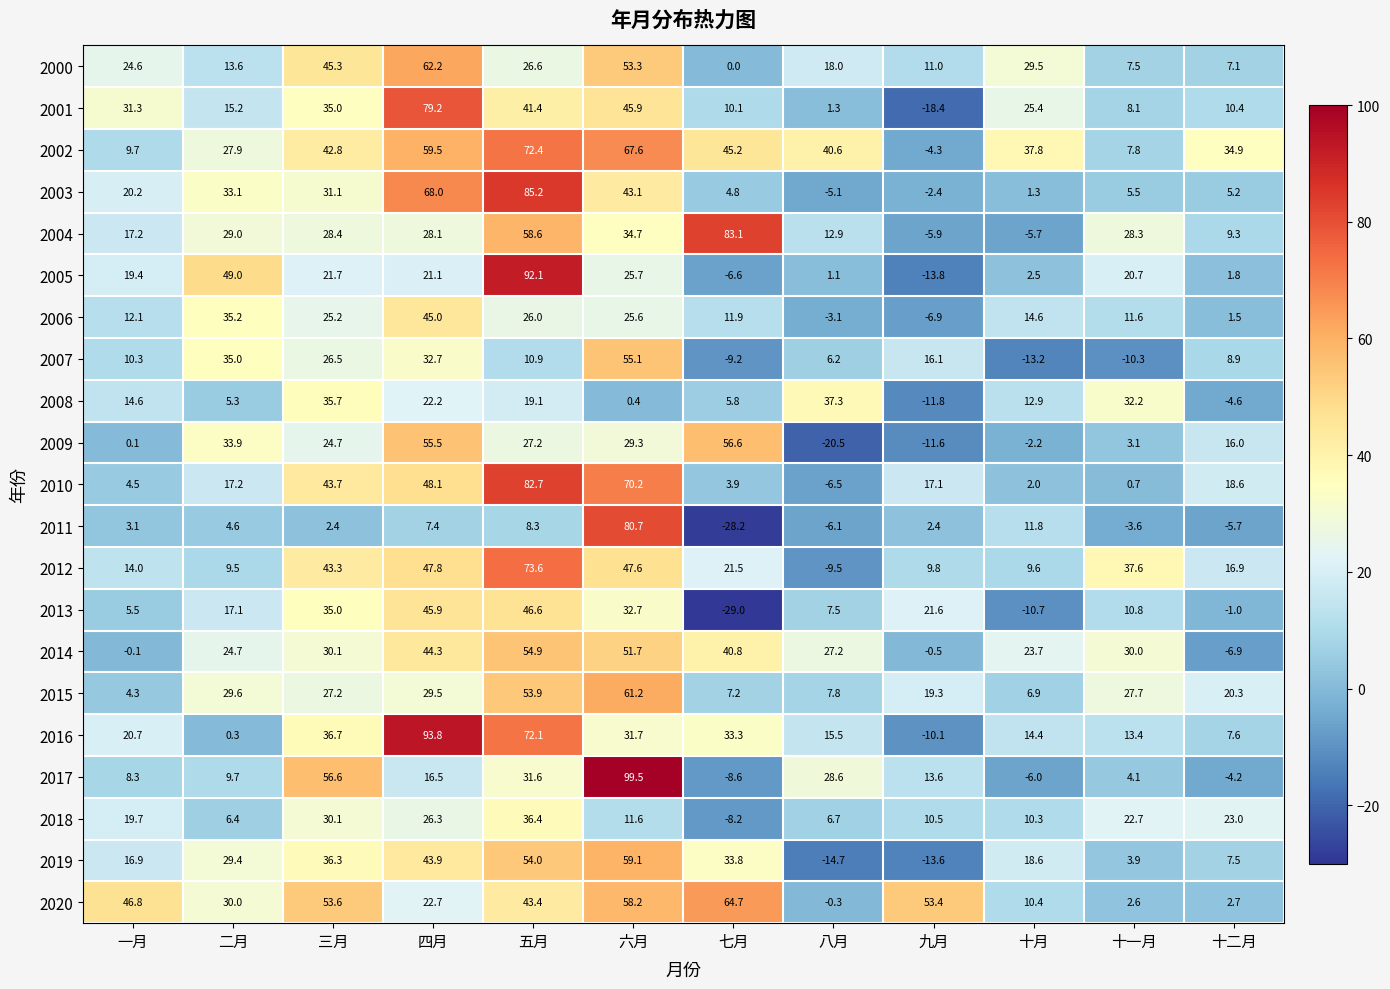

How many series are shown in this chart?

21